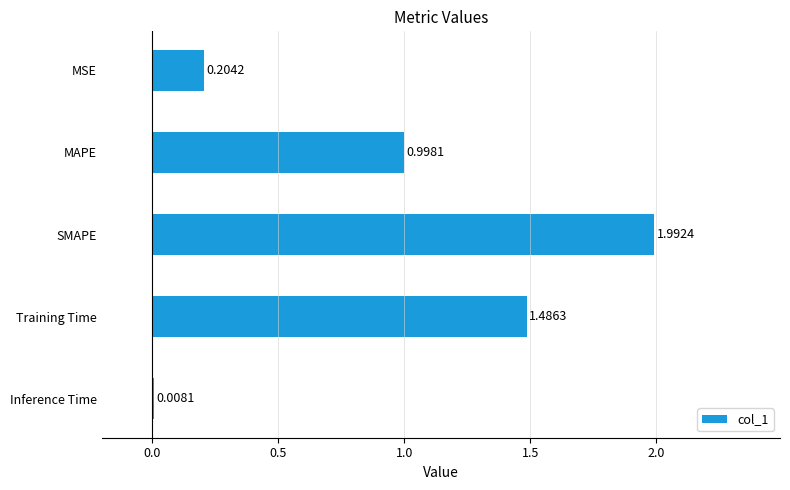

Rank the categories by value from highest to lowest.

SMAPE, Training Time, MAPE, MSE, Inference Time